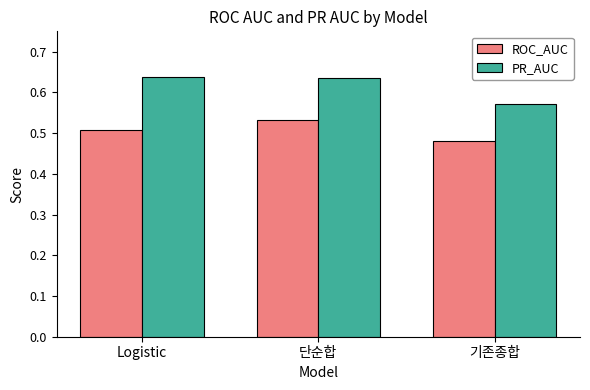

What is the sum of all PR_AUC values?

1.8